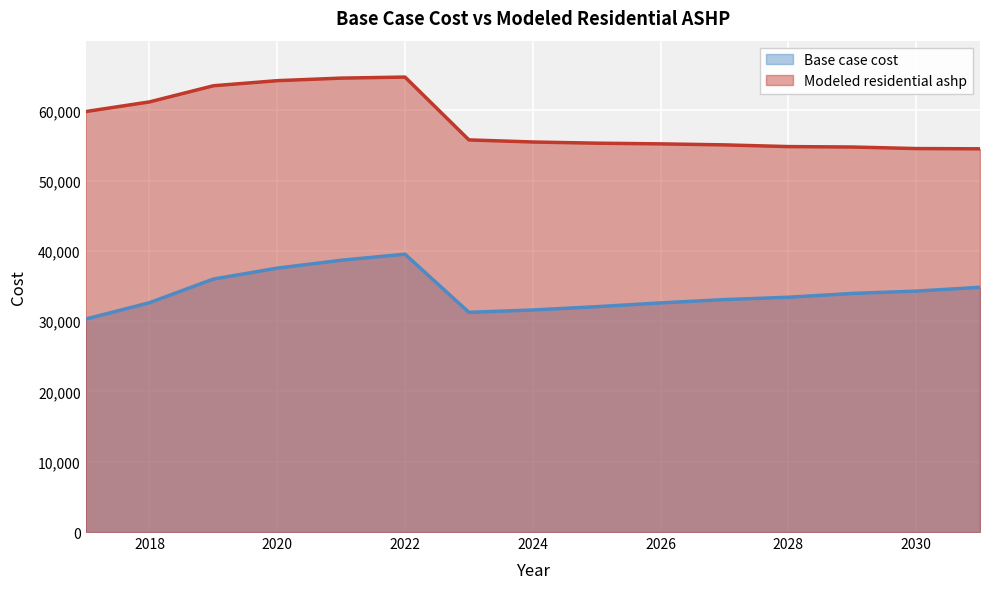

Where does the Base case cost series first go above 33409?

2019